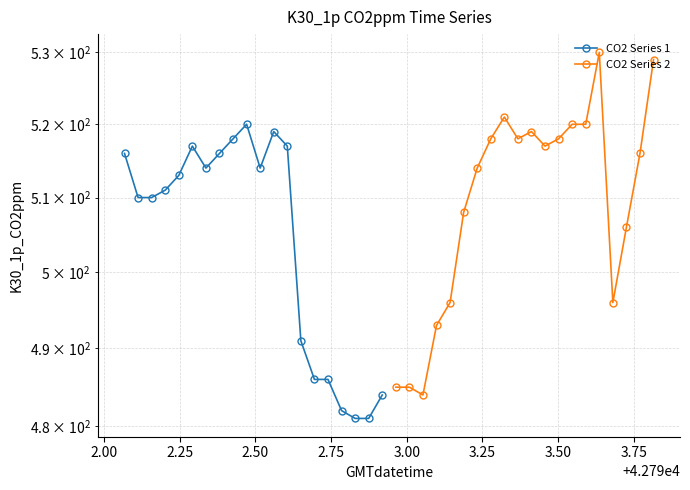

The value of CO2 Series 2 at 3.25 is 514. True or false?

True